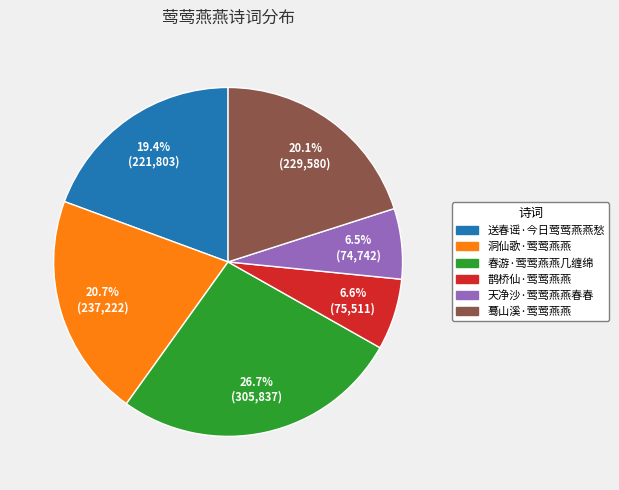

How many segments does this pie chart have?

6